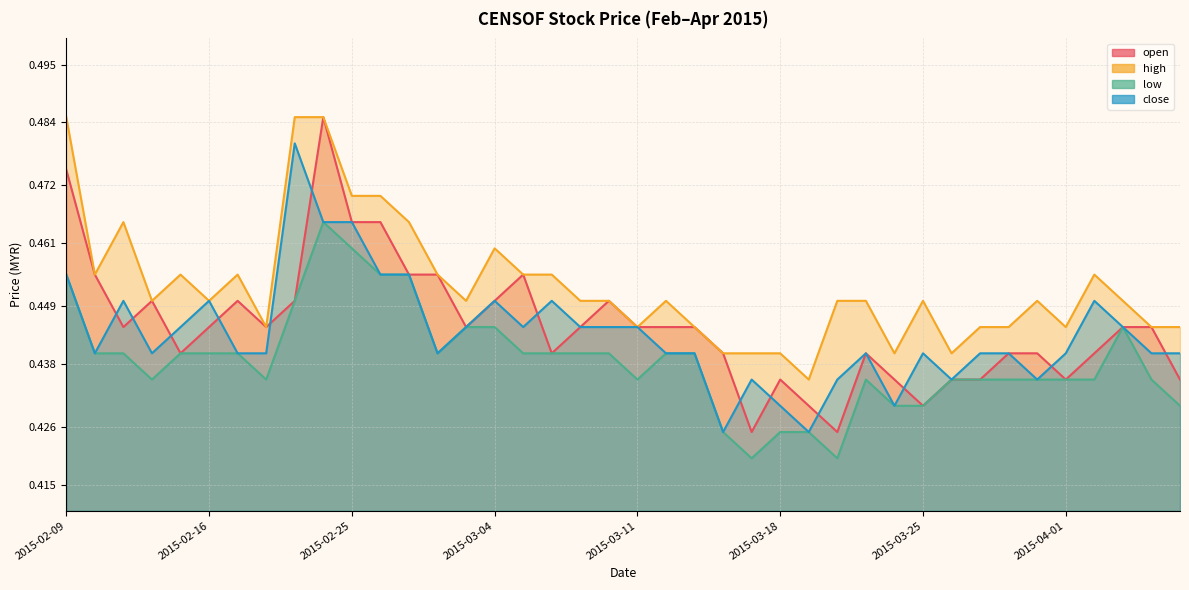

Which series has the largest total across all categories?

high